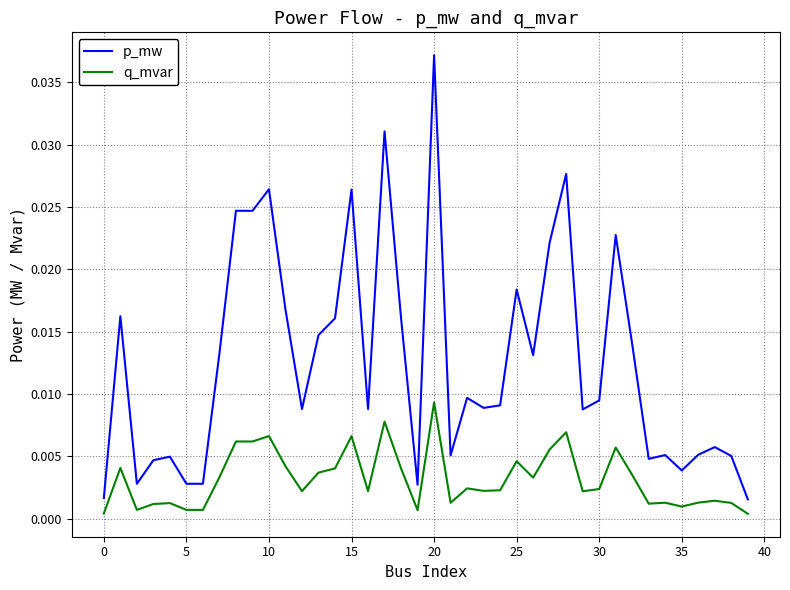

Does the chart have visible grid lines?

Yes